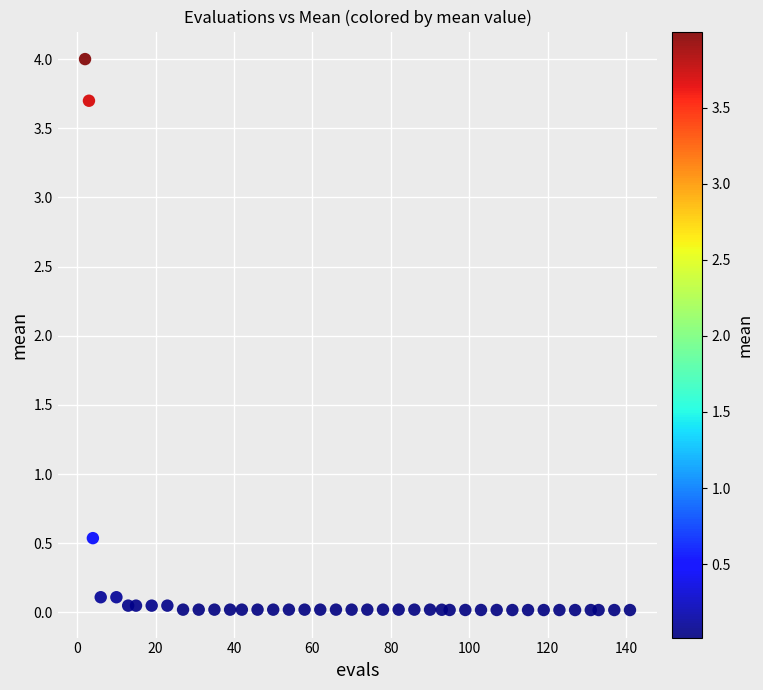

What Y value in the scatter plot is closest to 2?

0.5